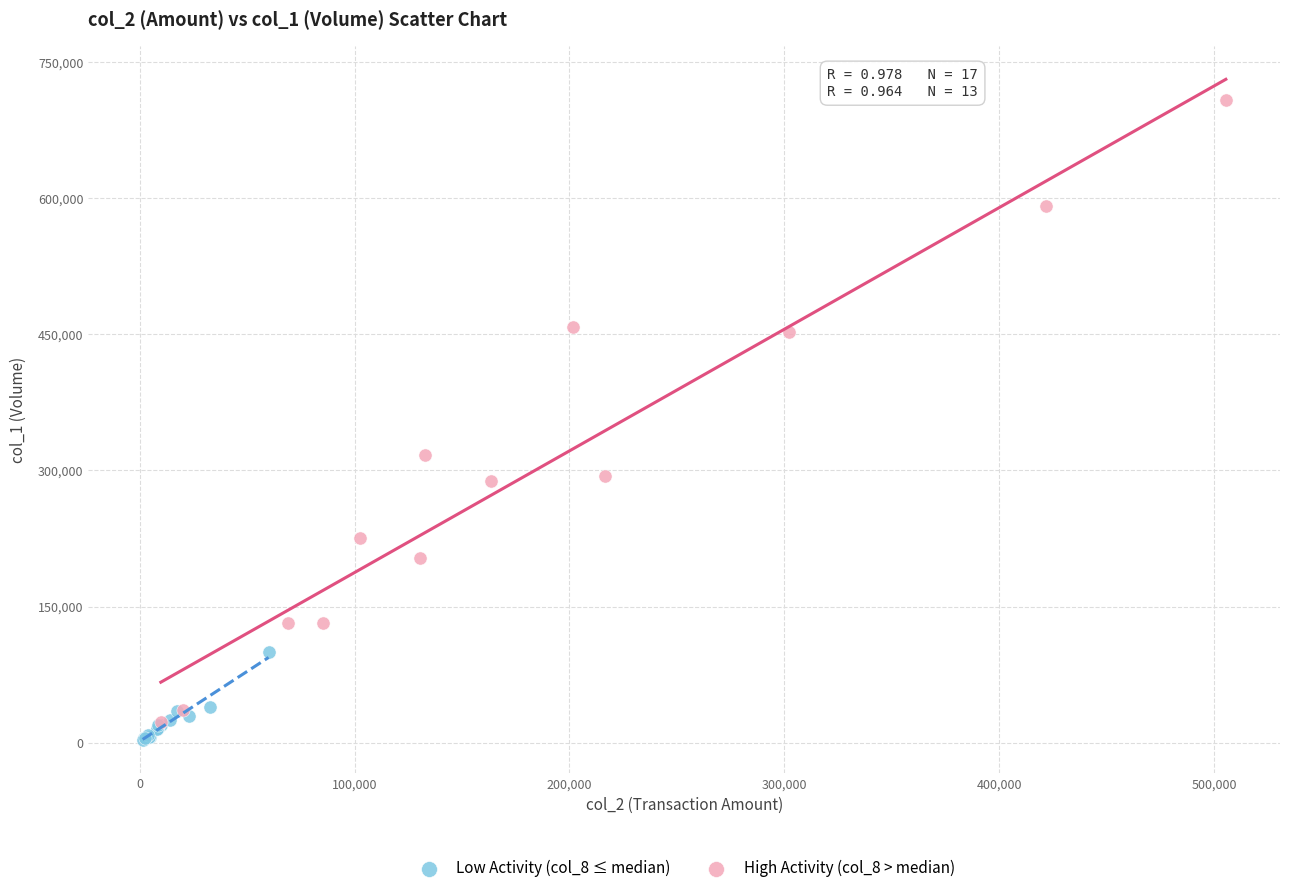

Which series has the widest spread of Y values?

High Activity (col_8 > median)